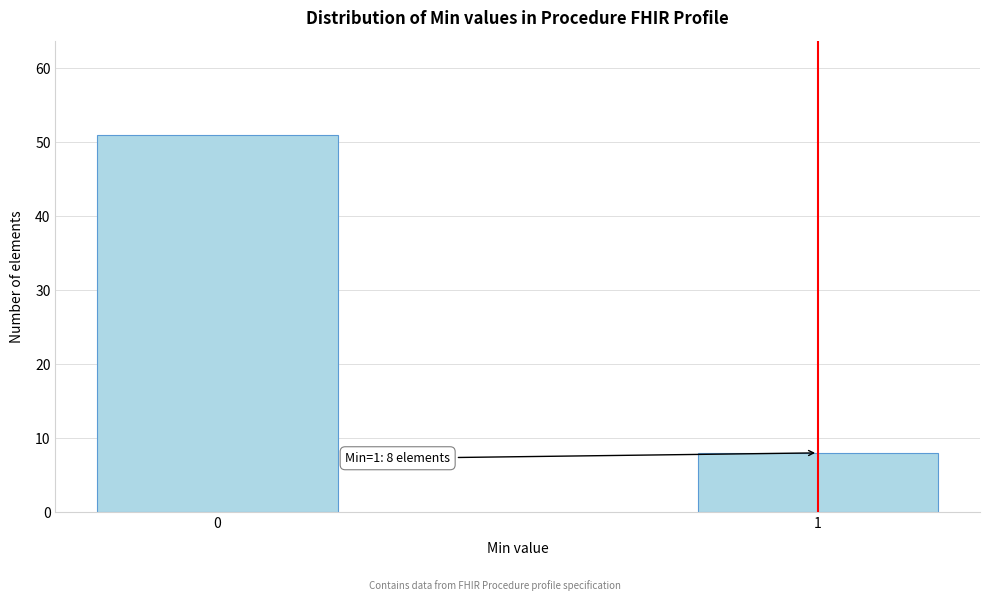

Reading left to right, what are all the values shown in this chart?

0=51	1=8